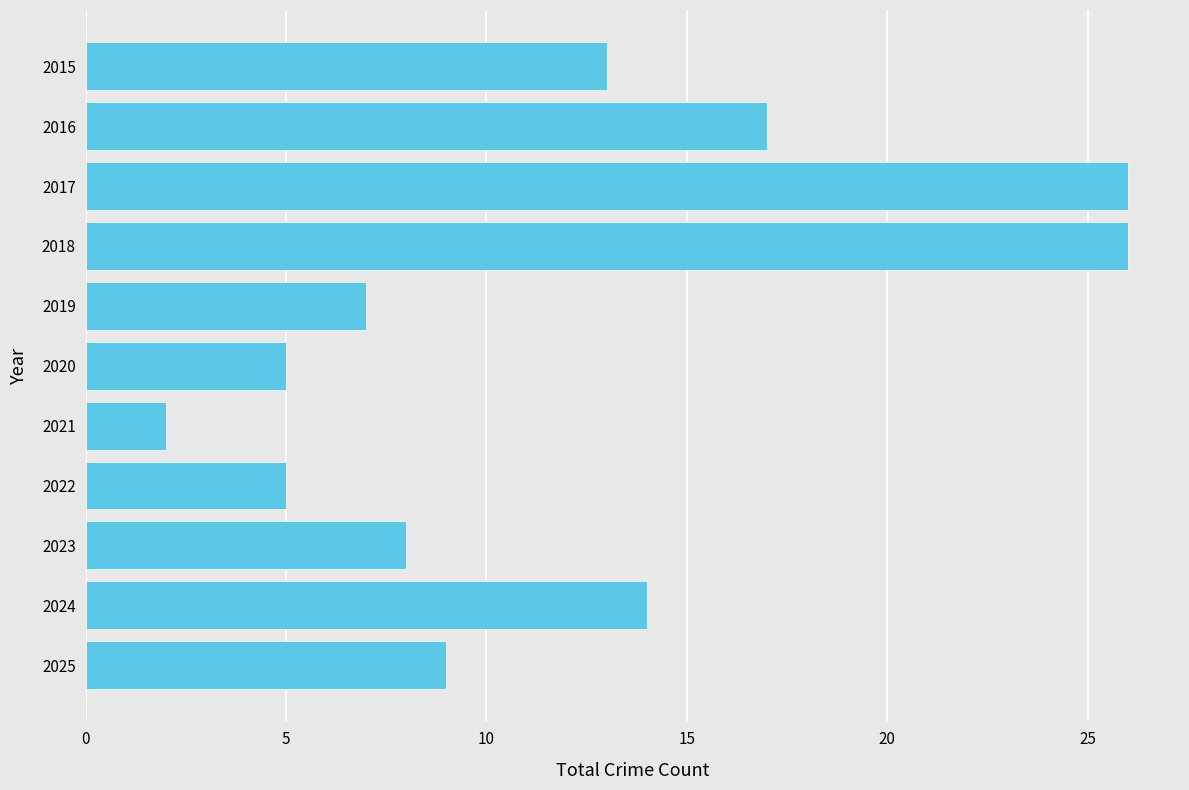

Is it true that the value at 2018 is 26?

True